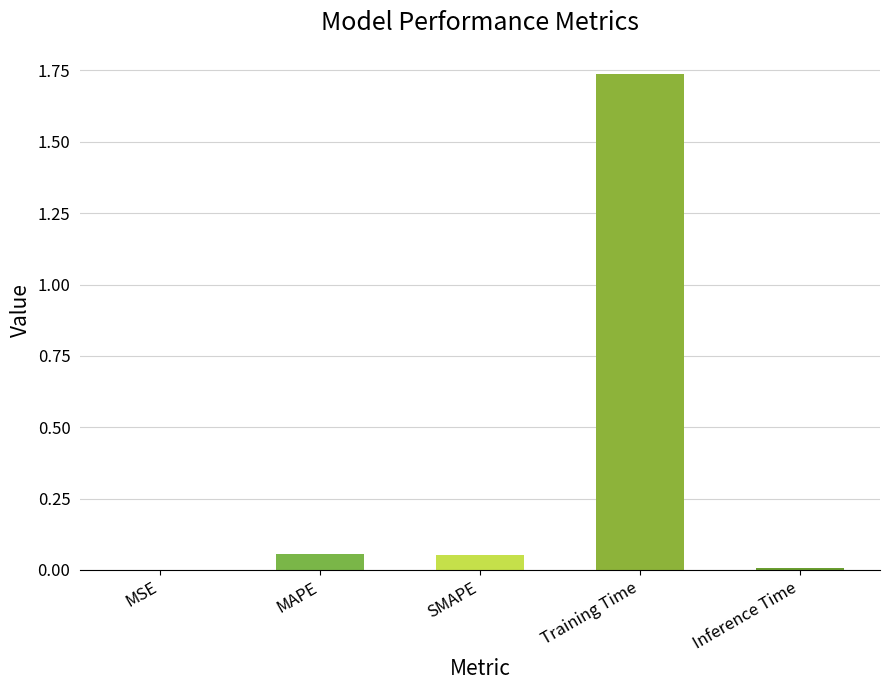

The value at MSE is 0.0. True or false?

True